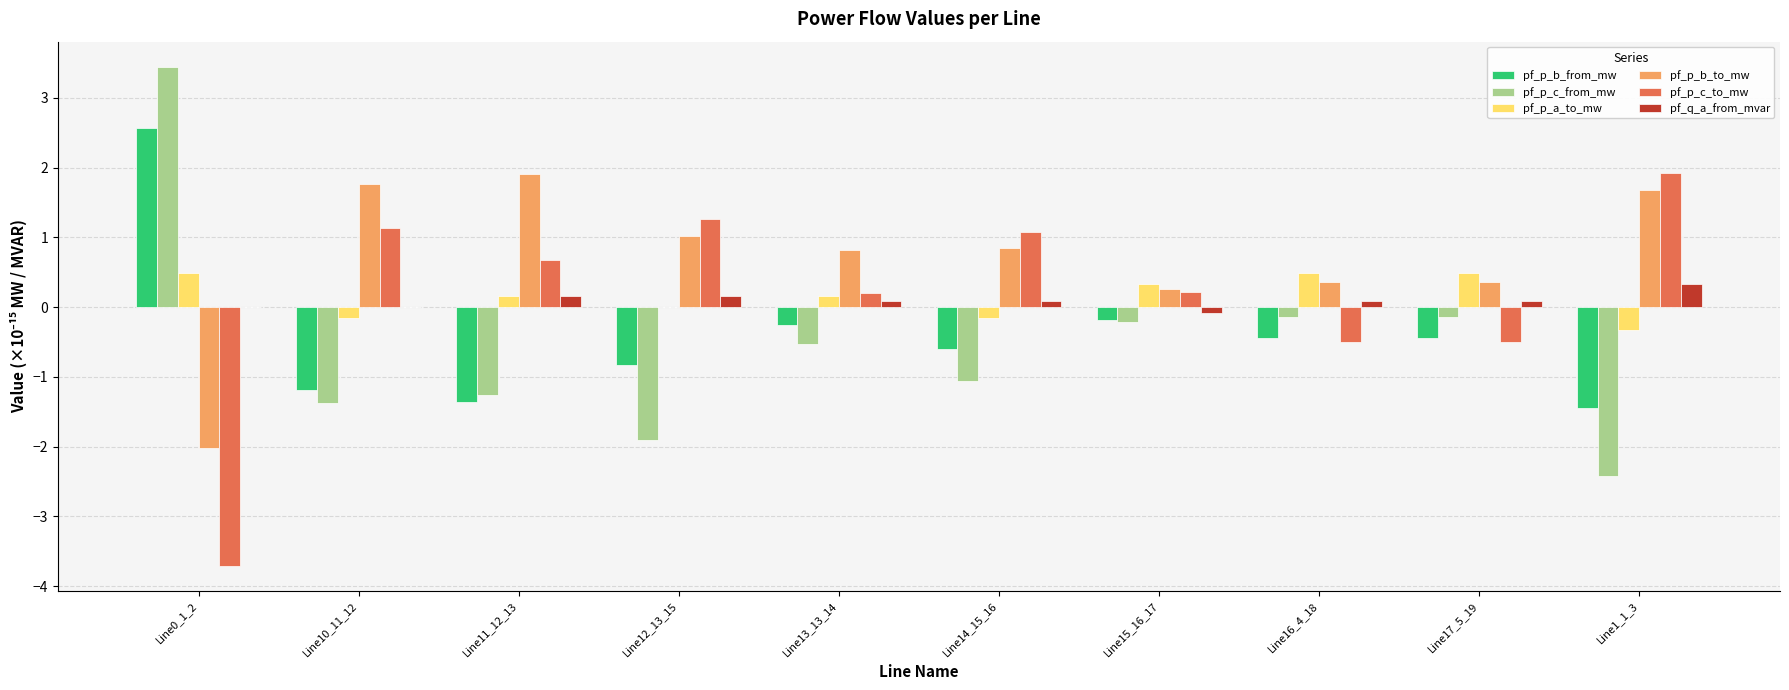

What is the highest value of the pf_p_c_from_mw series?

3.4